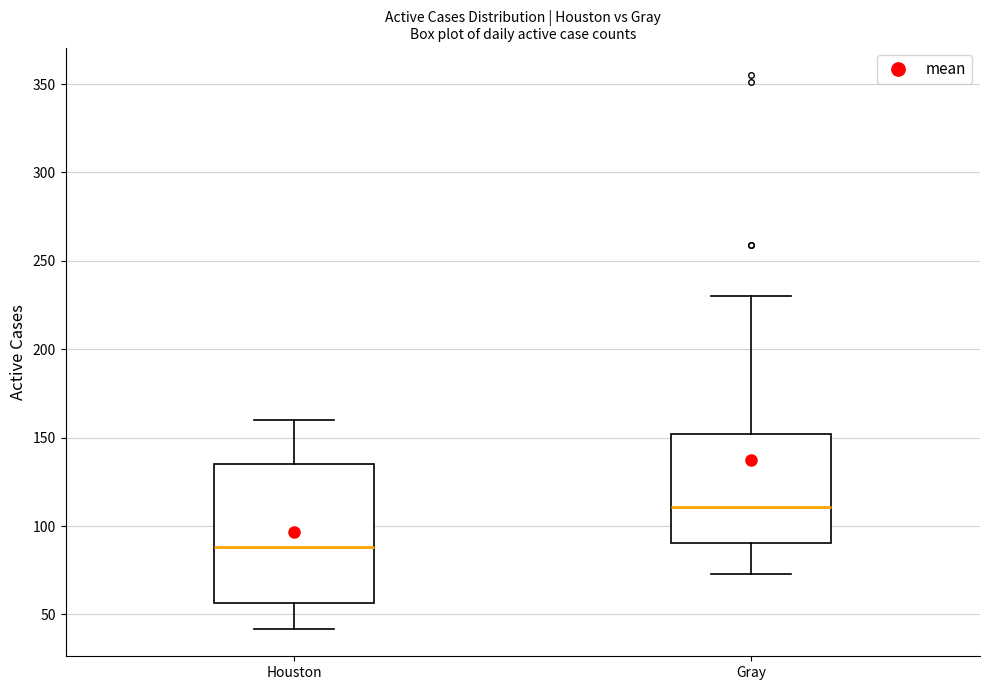

Which box has the highest median line?

Gray